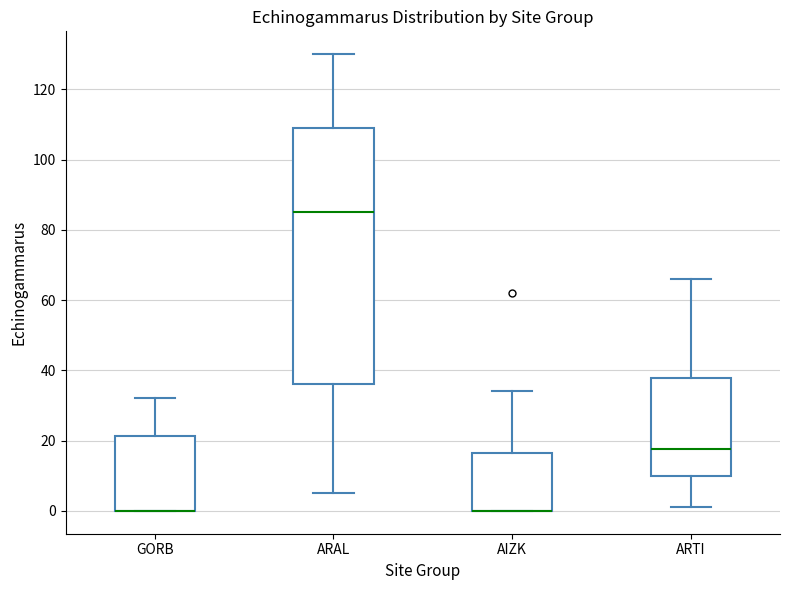

Reading left to right, read every box against the y-axis: the position of its median line, the range the box covers, and the ends of its whiskers. The values are not printed on the chart, so give them approximately, as read against the axis.

GORB: median 0 (drawn on the box's lower edge), box 0 to 22, whiskers 0 to 32
ARAL: median 86, box 36 to 110, whiskers 6 to 130
AIZK: median 0 (drawn on the box's lower edge), box 0 to 16, whiskers 0 to 34
ARTI: median 18, box 10 to 38, whiskers 2 to 66